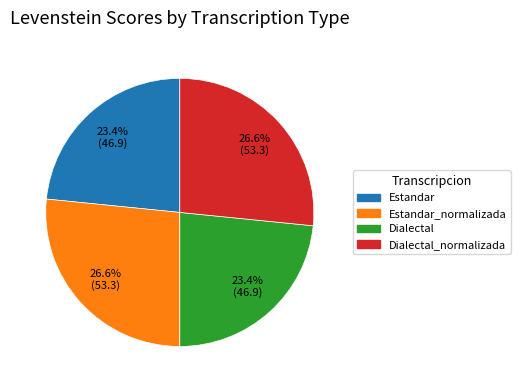

Is there any slice that represents more than half of the pie?

No